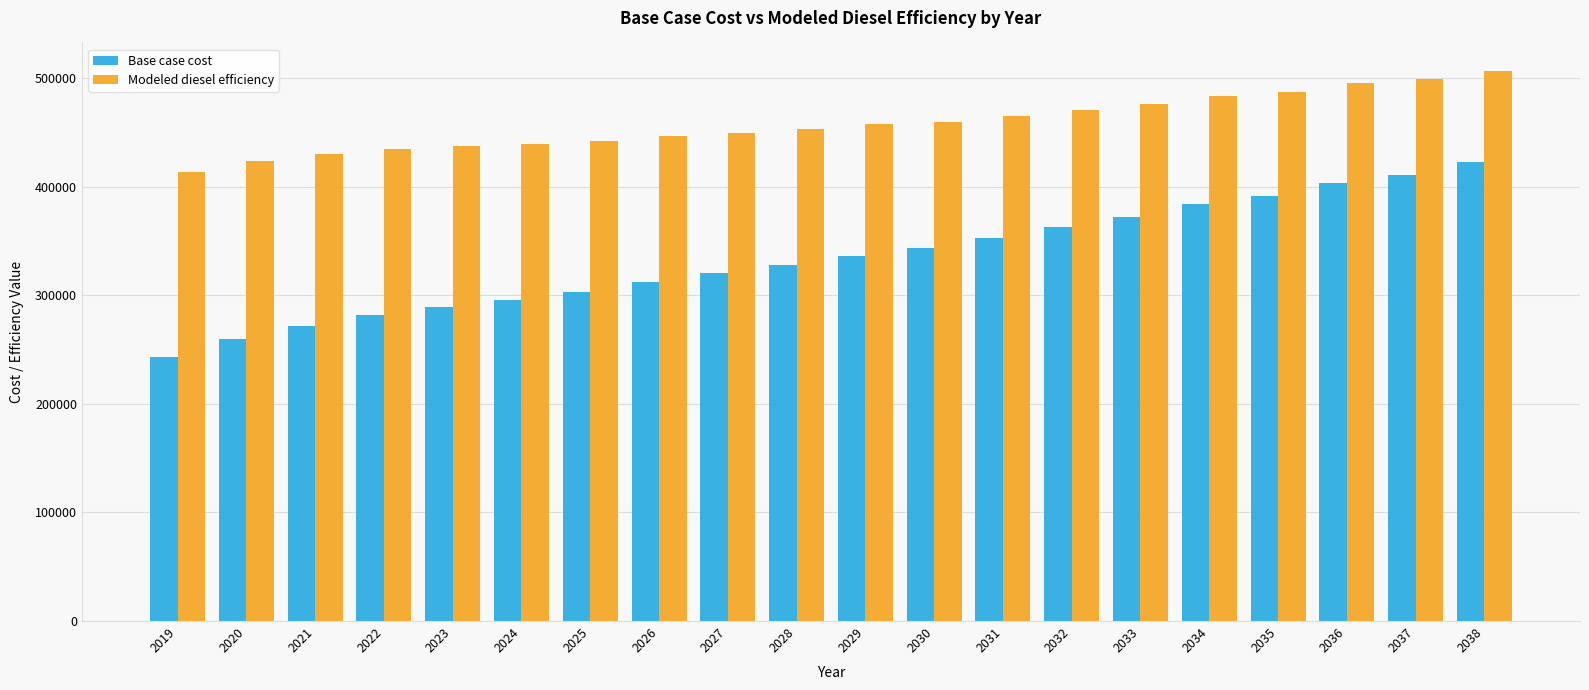

How many data points does each series have?

20